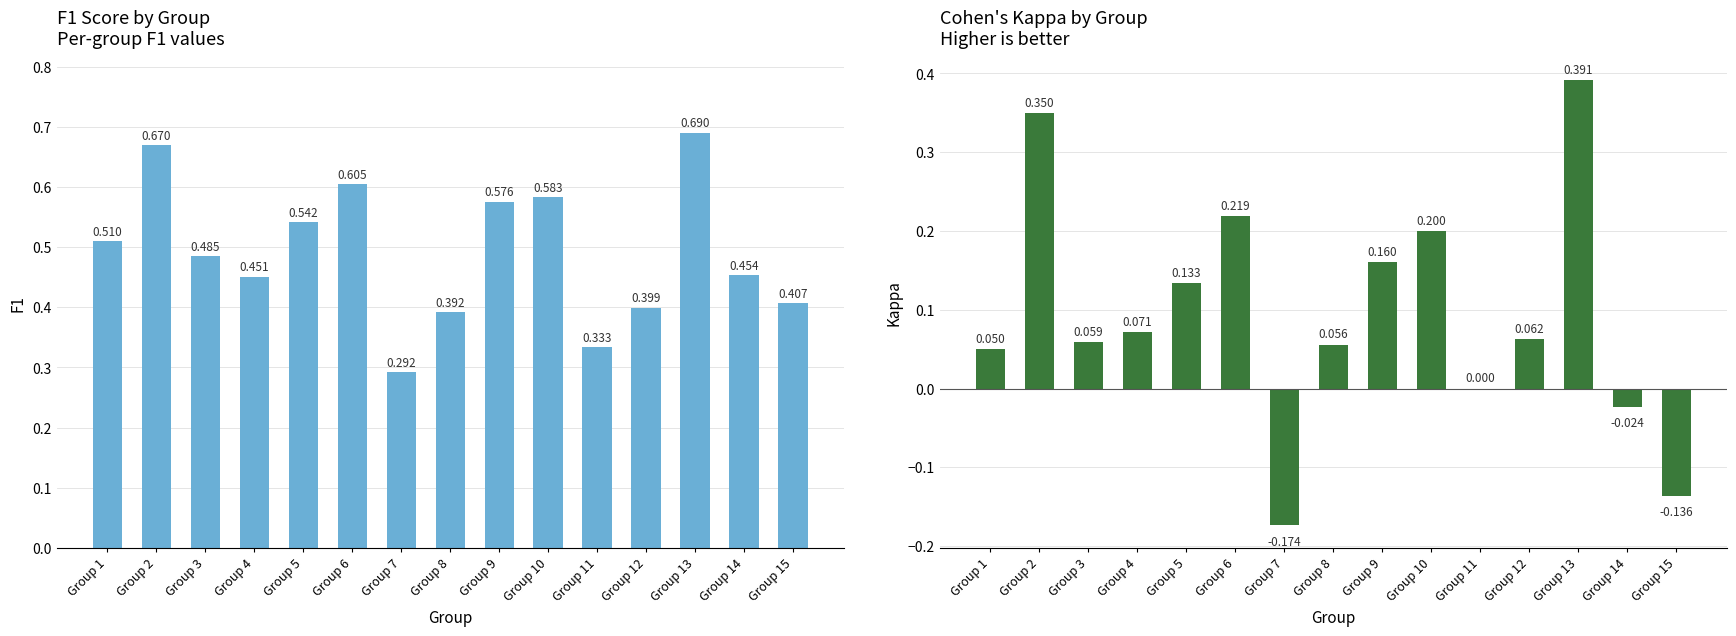

Rank the series at Group 8 from highest to lowest value.

f1, kappa